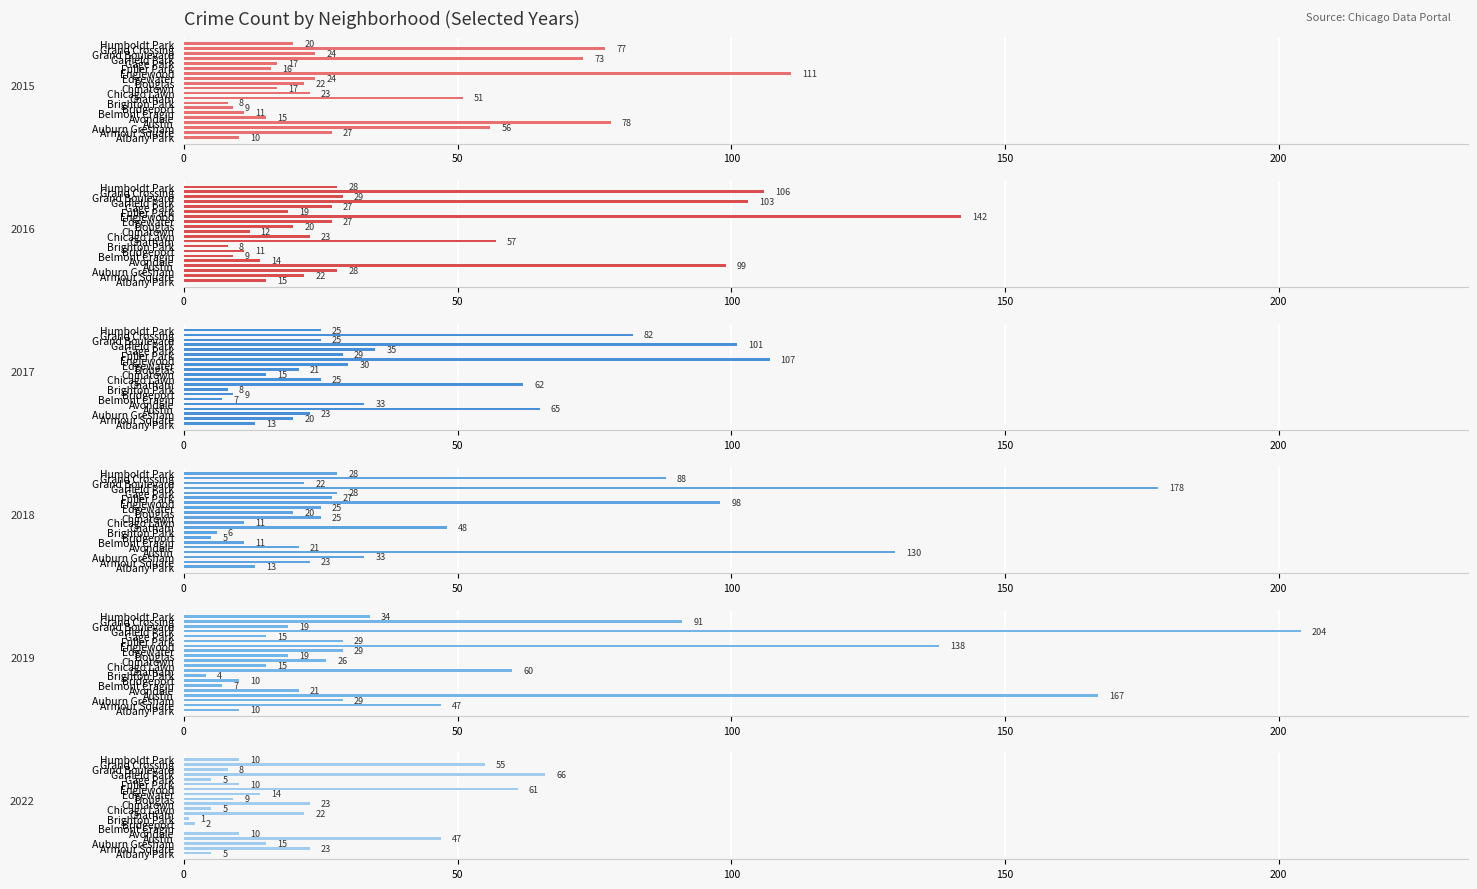

How many data points in 2022 are less than 10?

8